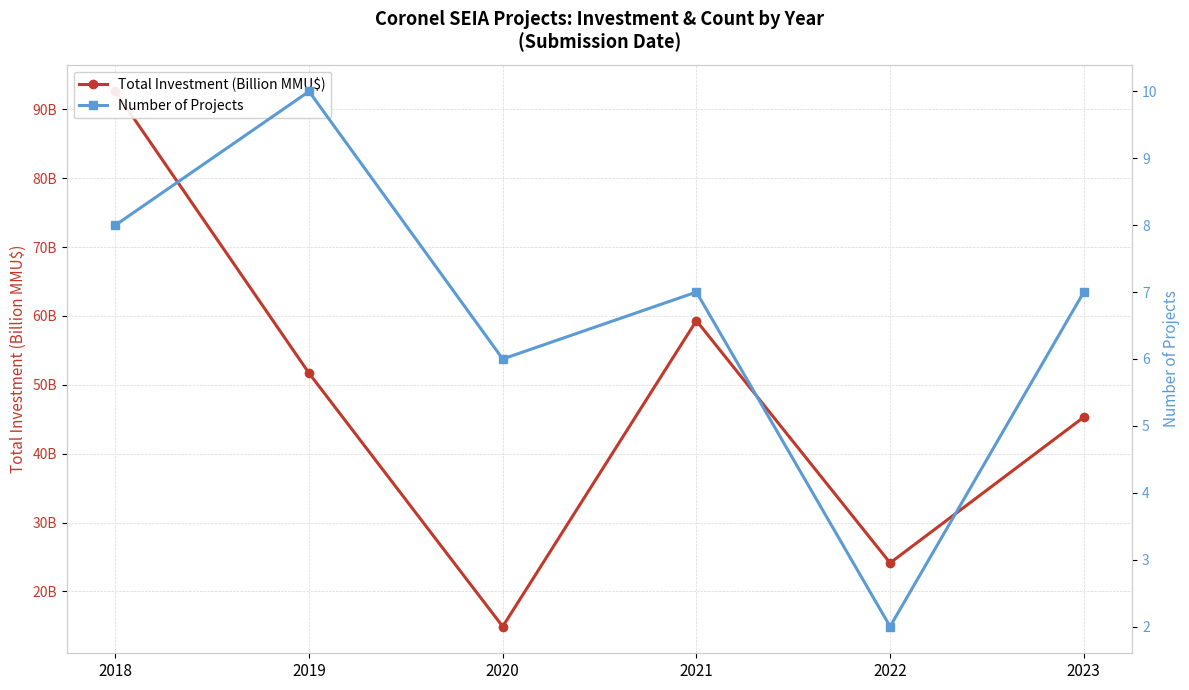

List the series in order of their overall mean, lowest first.

Number of Projects, Total Investment (Billion MMU$)